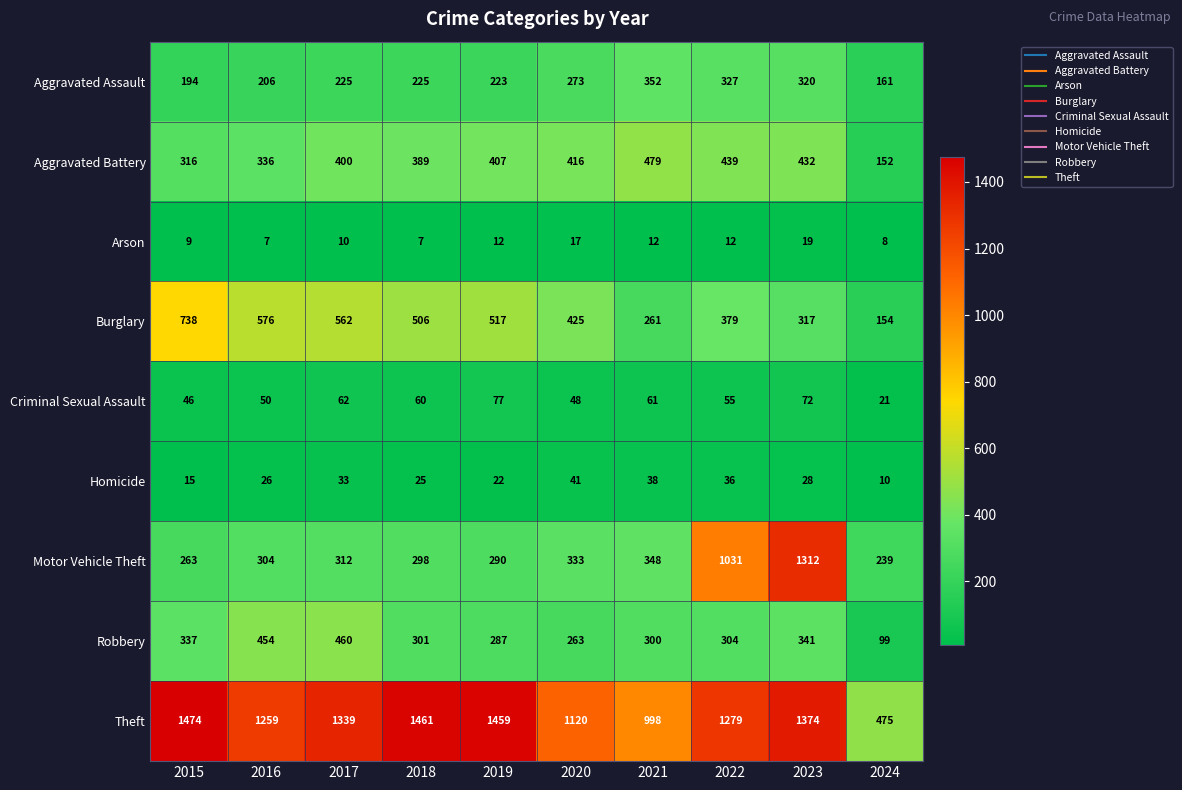

What is the approximate value of Arson at 2018, to the nearest 10?

10